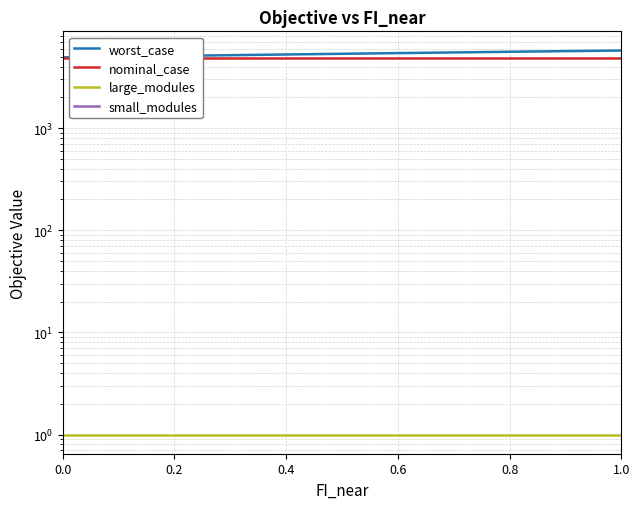

Which series has the widest spread of values?

worst_case